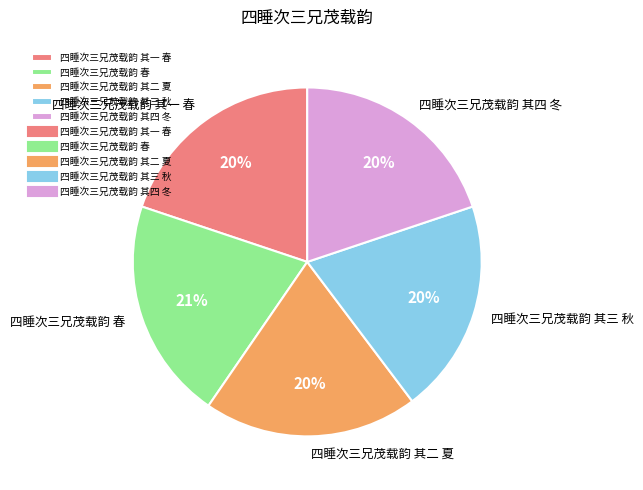

Which category has the biggest portion of the pie?

四睡次三兄茂载韵 春